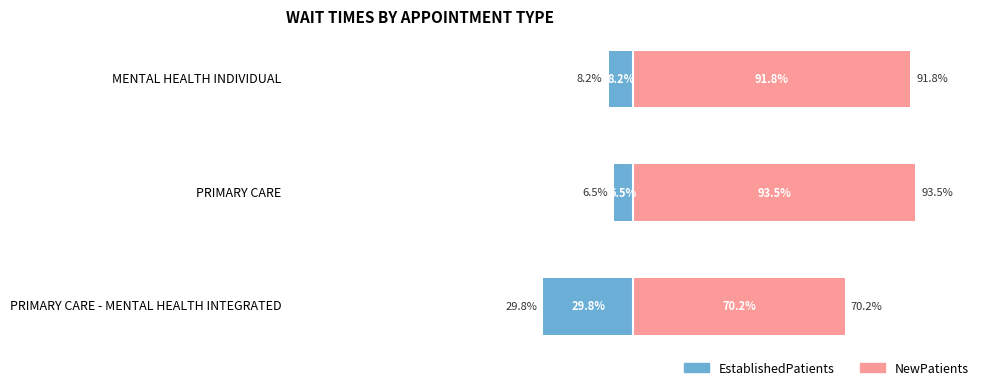

What is the difference between the NewPatients values at MENTAL HEALTH INDIVIDUAL and PRIMARY CARE?

1.7